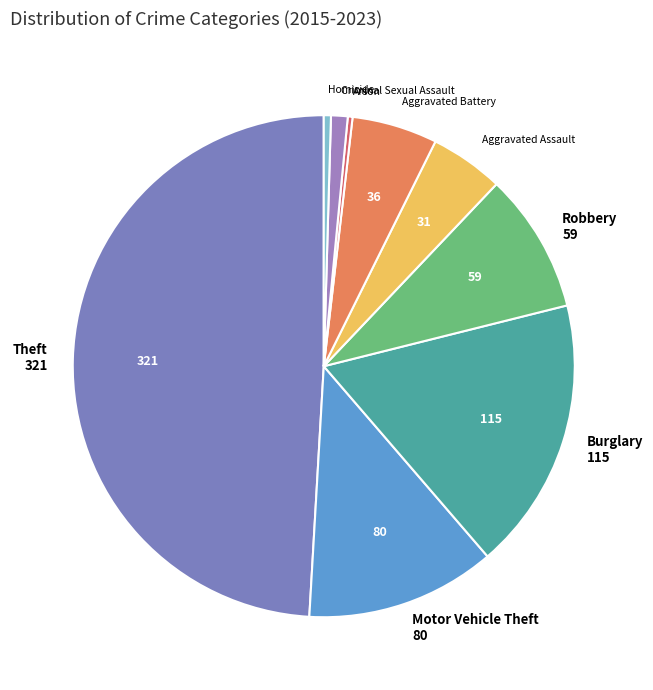

Is the sum of Theft and Aggravated Battery greater than half?

Yes